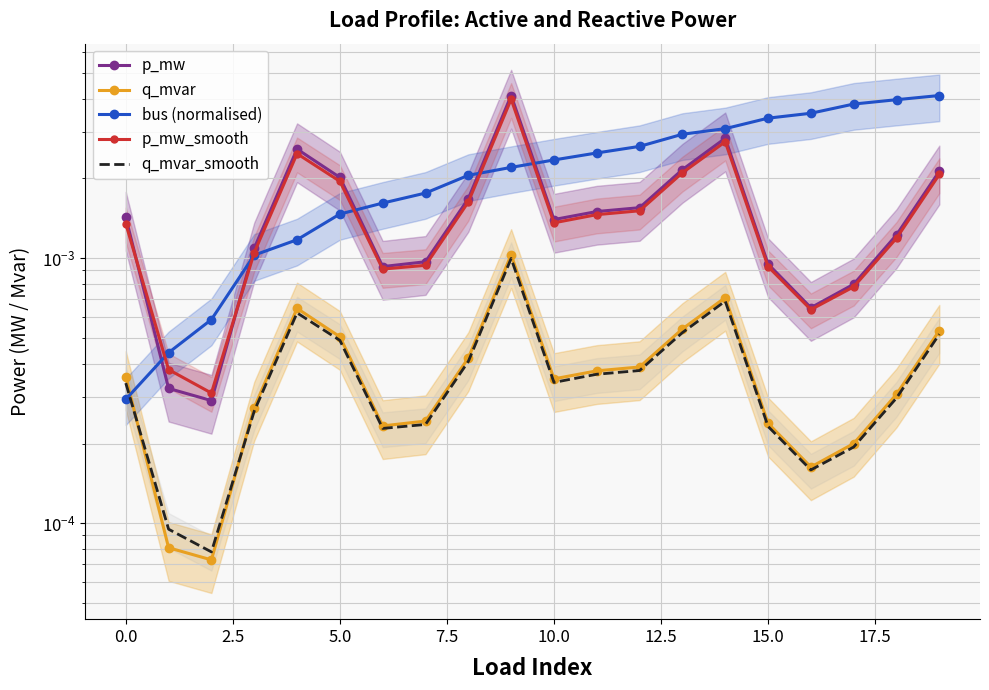

After their last crossing, which series has the higher values: bus (normalised) or q_mvar_smooth?

bus (normalised)